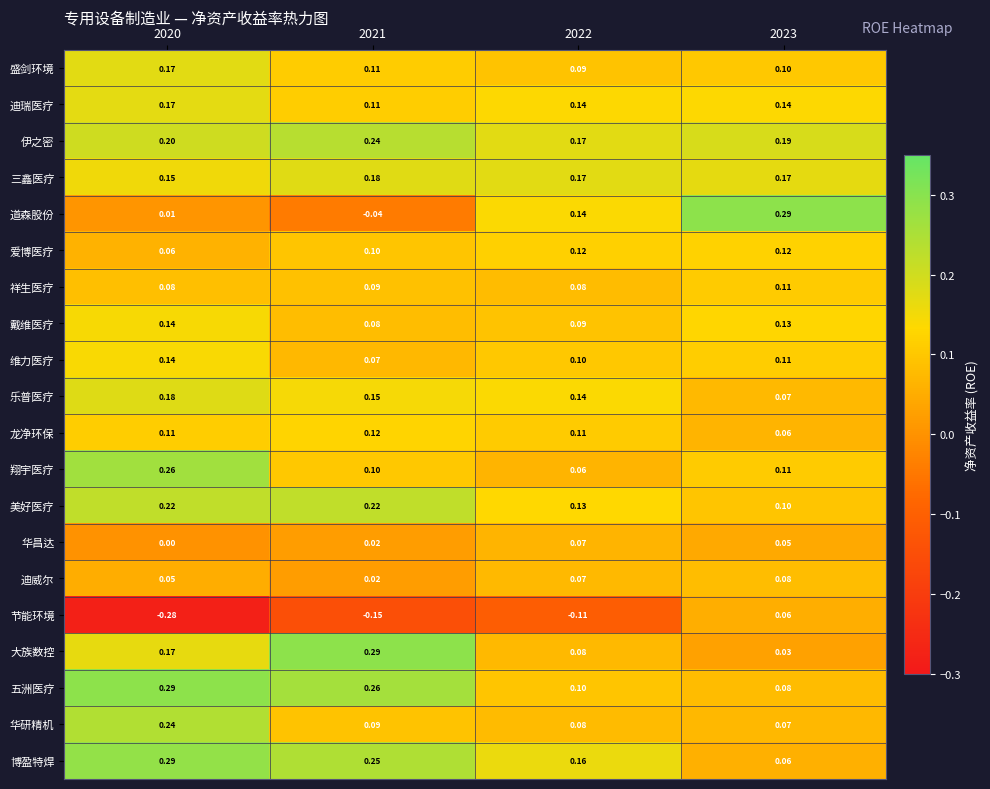

Which series has the widest spread of values?

节能环境